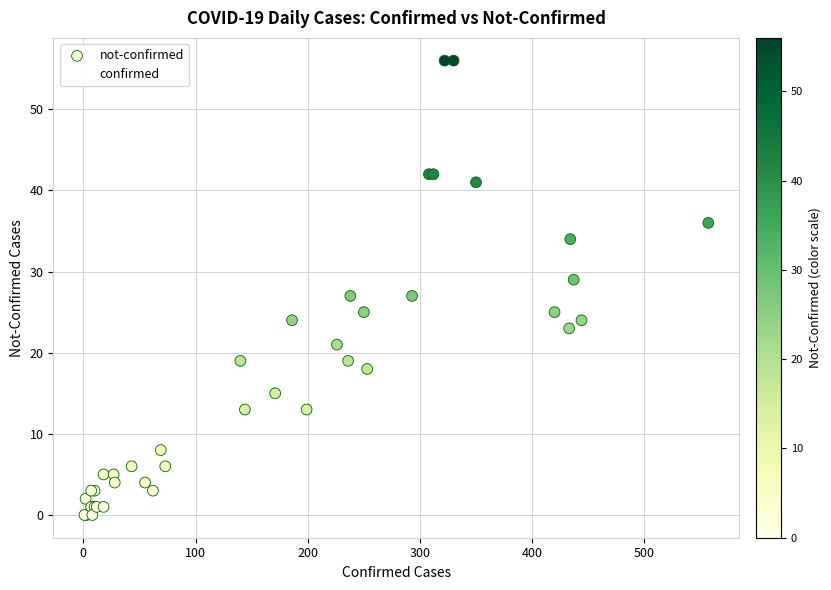

What are all the series names shown in the legend?

not-confirmed, confirmed